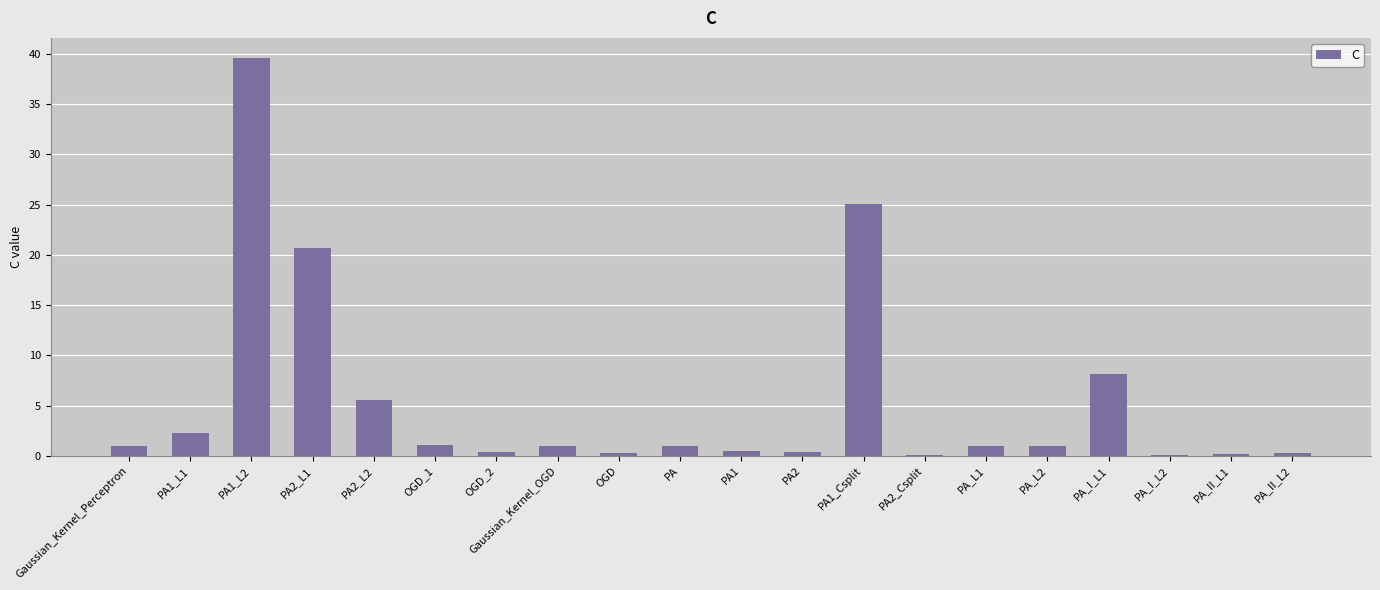

What is the sum of all values?

109.5